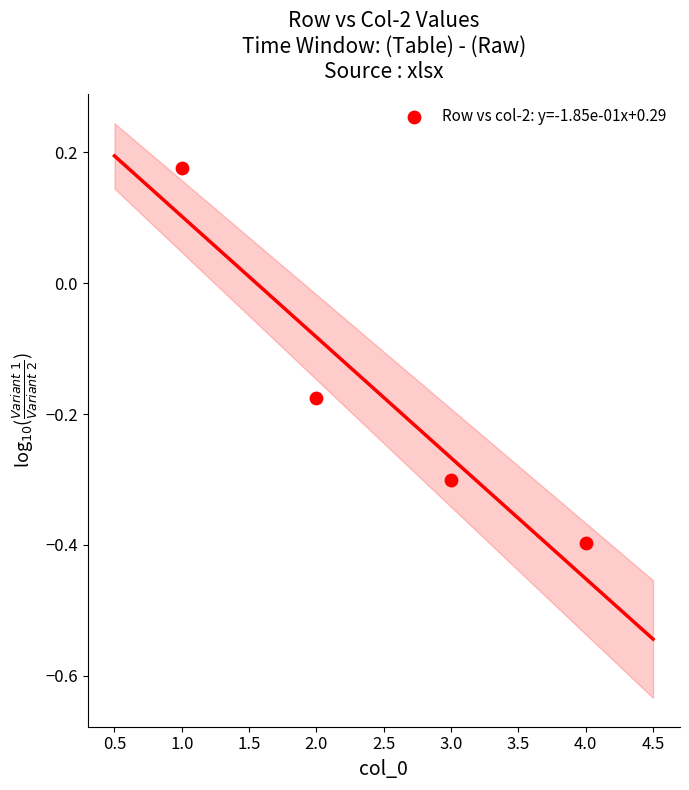

What is the range of X values (max minus min)?

3.0